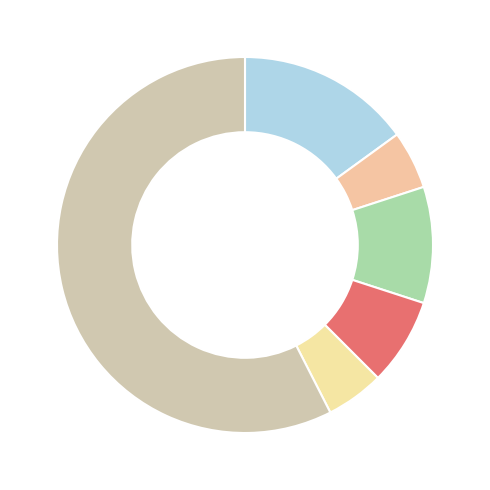

How many segments does this pie chart have?

6